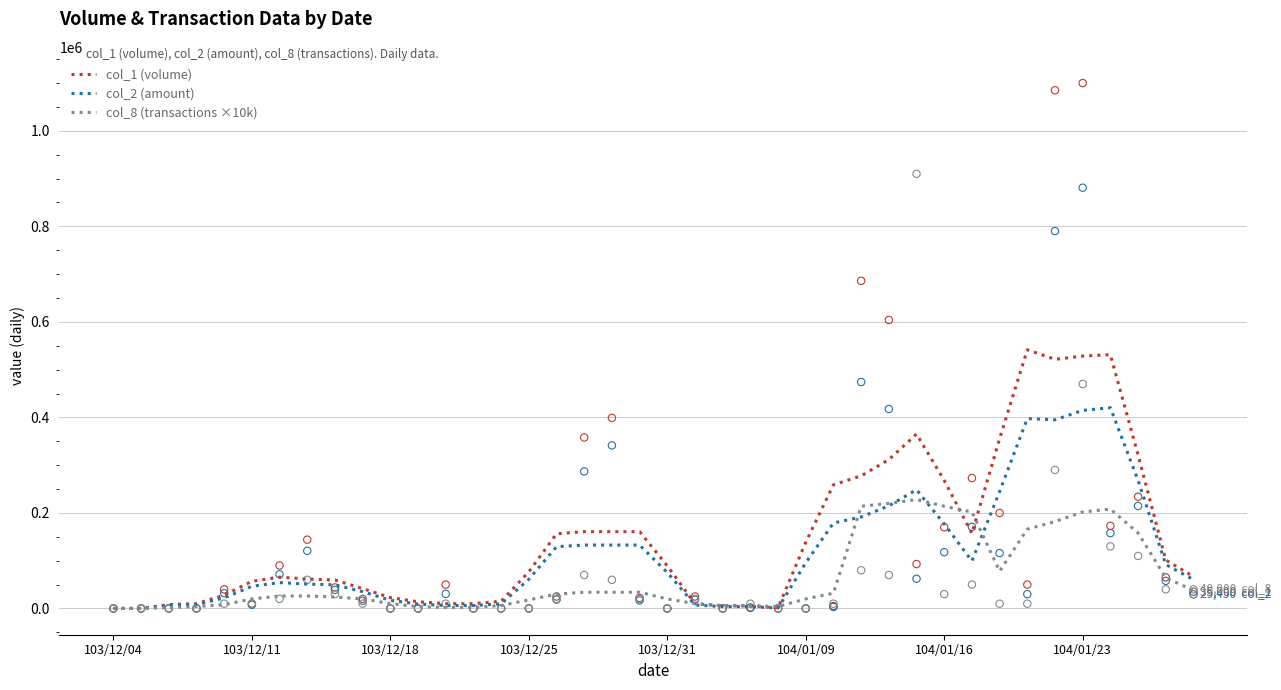

Which series reaches the maximum Y coordinate?

col_1 (volume)